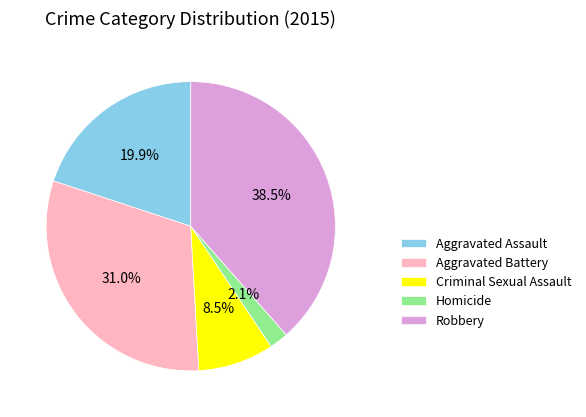

To the nearest percent, what is the average slice percentage?

20%